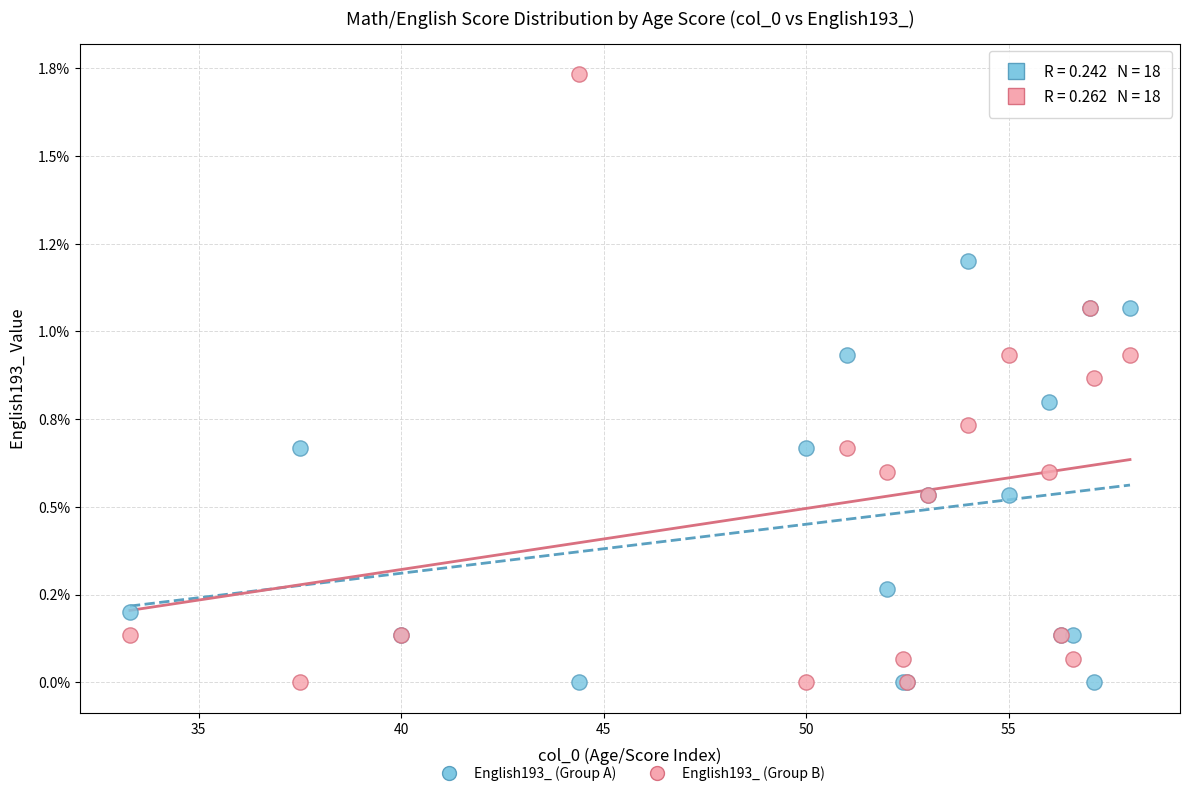

What are all the series names shown in the legend?

English193_ (Group A), English193_ (Group B)